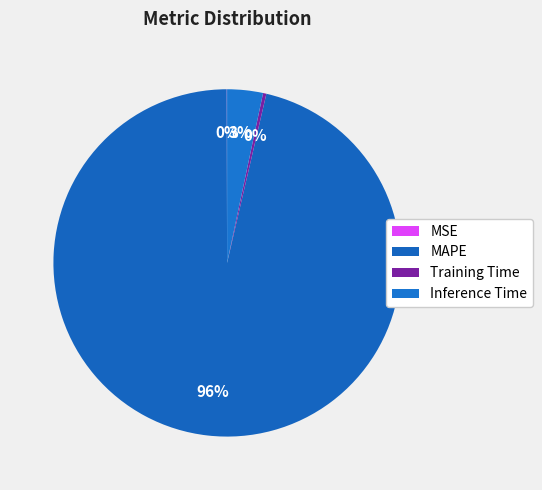

What is the largest slice in the pie chart?

MAPE